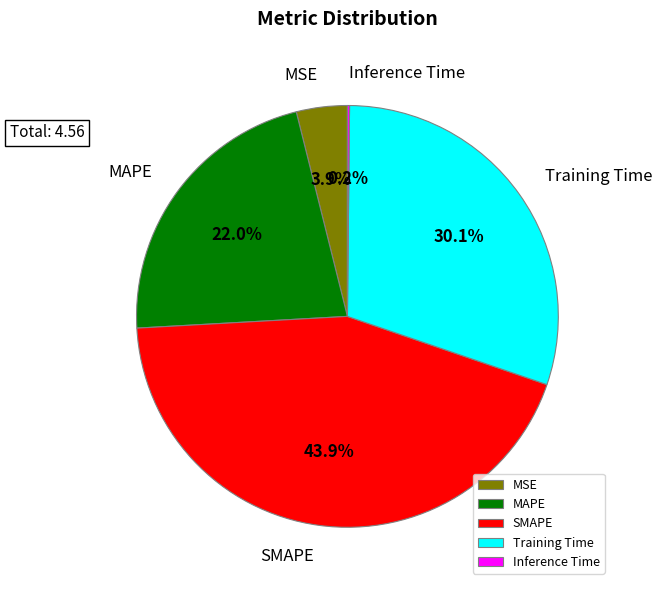

Which category has the biggest portion of the pie?

SMAPE